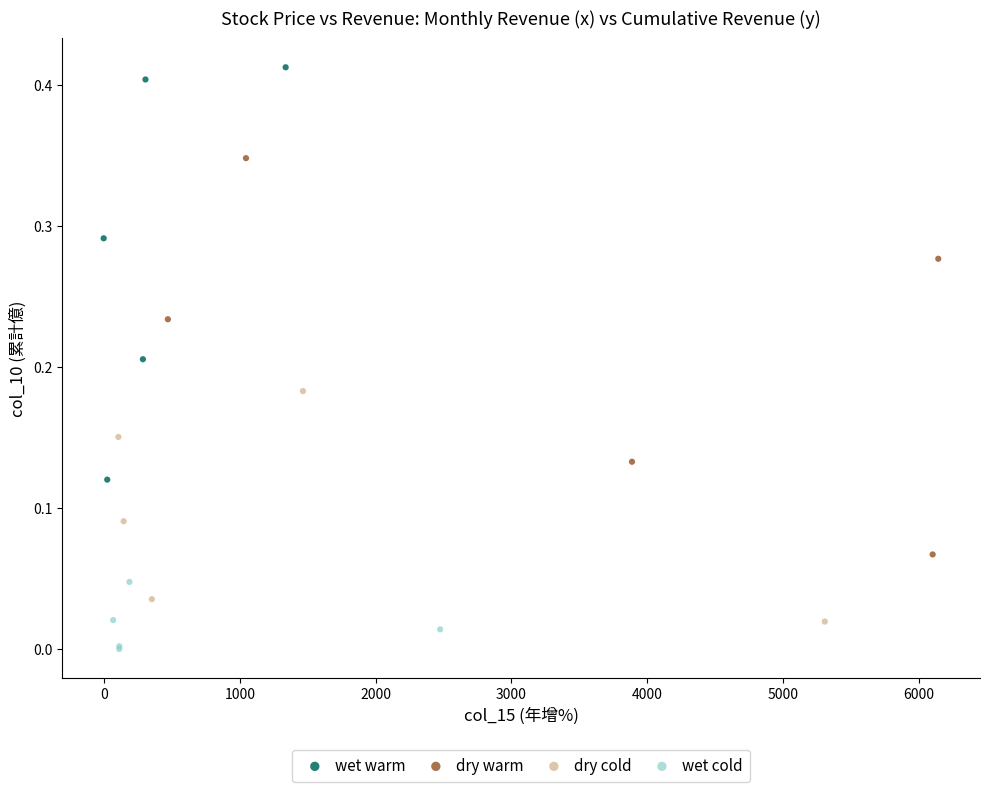

Which series reaches the maximum Y coordinate?

wet warm